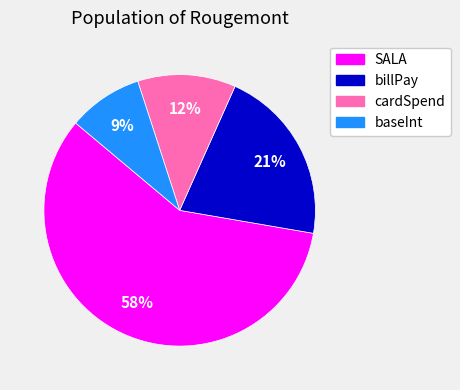

How many slices are in this pie chart?

4